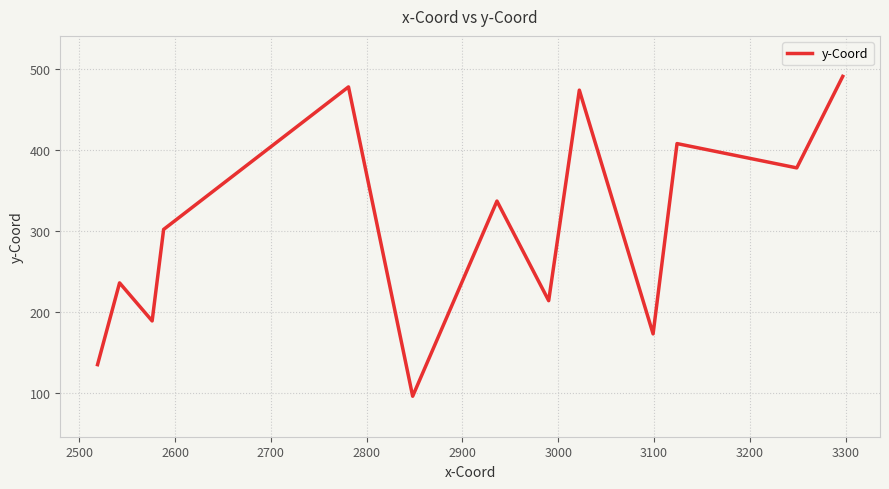

What is the smallest value displayed?

96